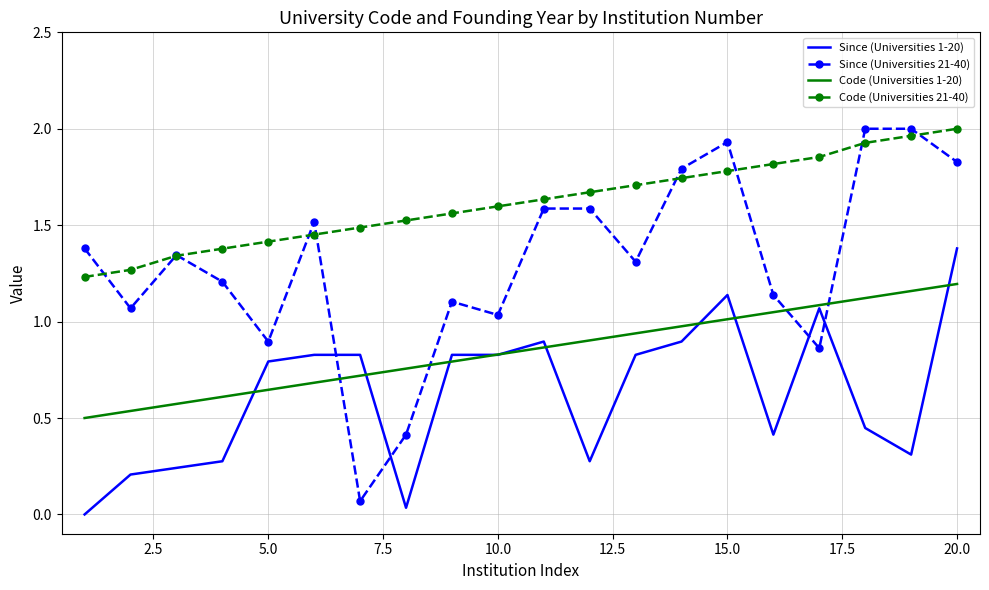

List the series in order of their overall mean, highest first.

Code (Universities 21-40), Since (Universities 21-40), Code (Universities 1-20), Since (Universities 1-20)